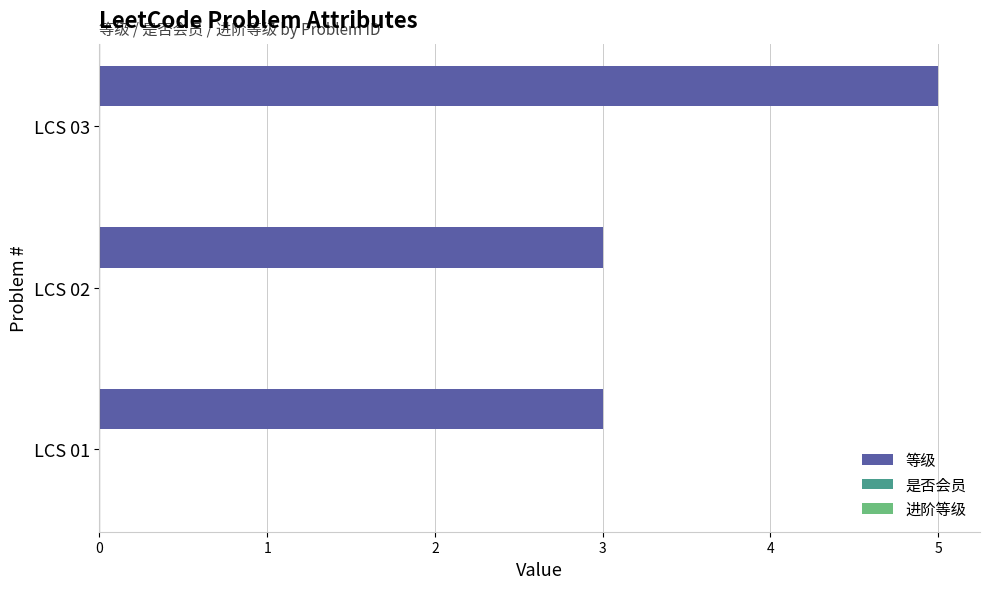

Reading bottom to top, what are all the values shown in this chart?

LCS 01=3	LCS 02=3	LCS 03=5